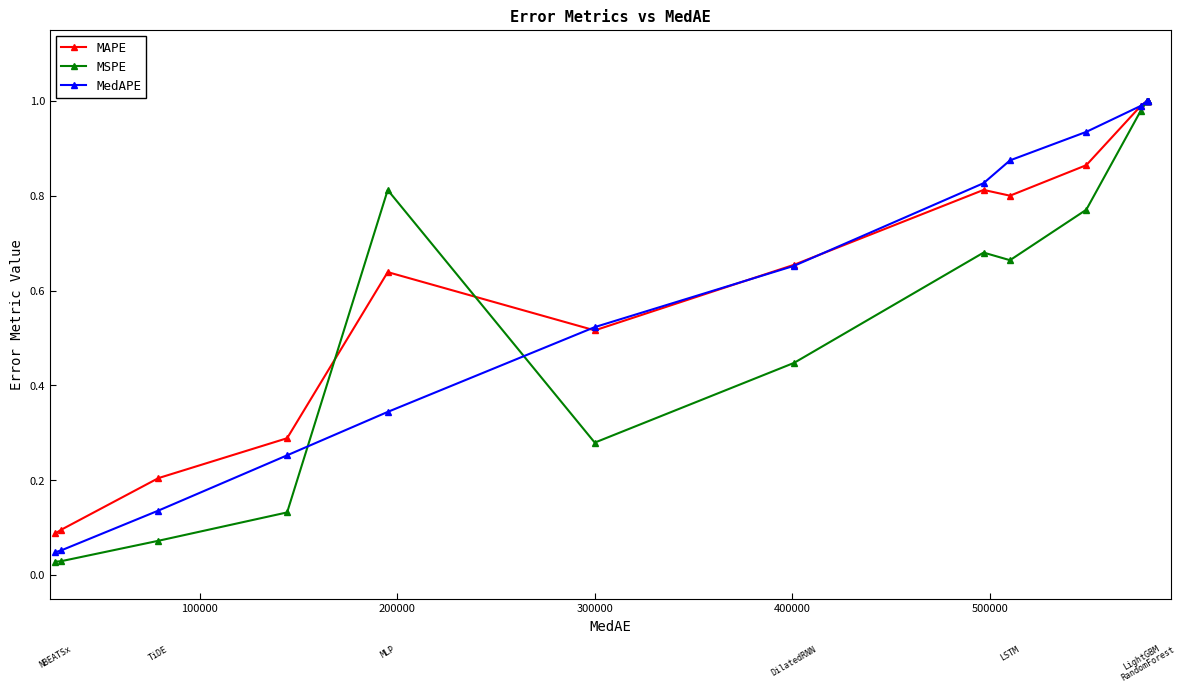

True or false: MAPE has more than 0 points higher than both neighbors.

True